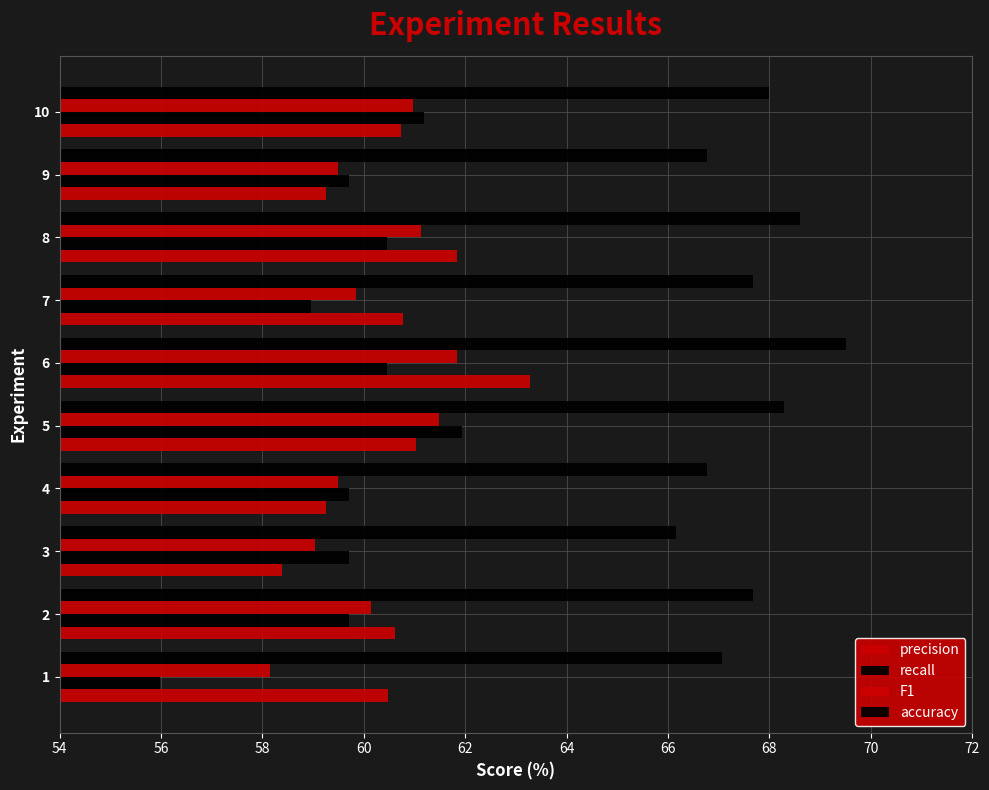

Count the number of data series in this chart.

4